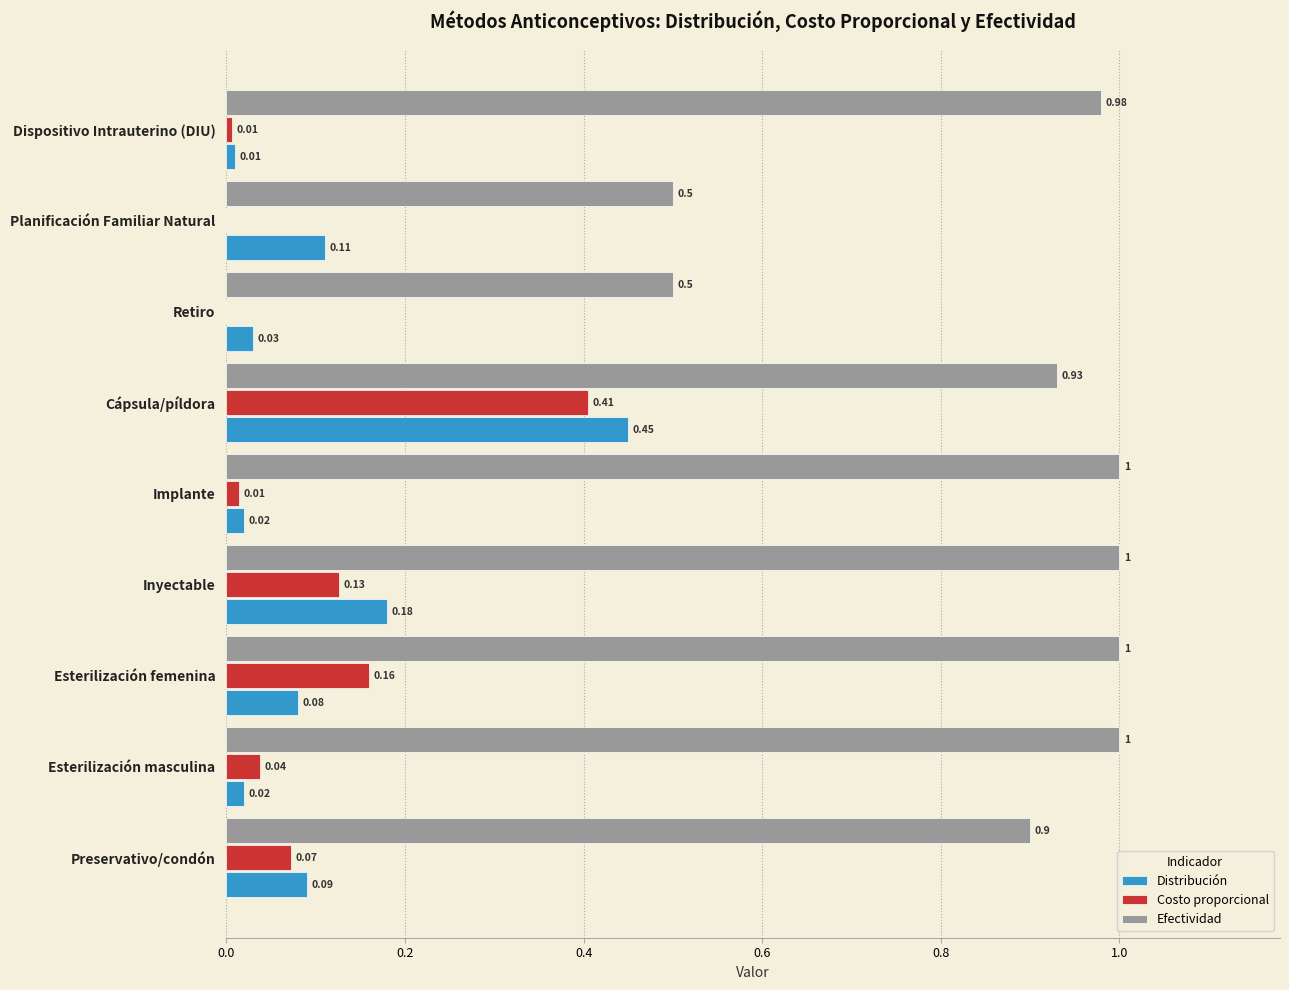

At which category is the sum across all series the highest?

Cápsula/píldora